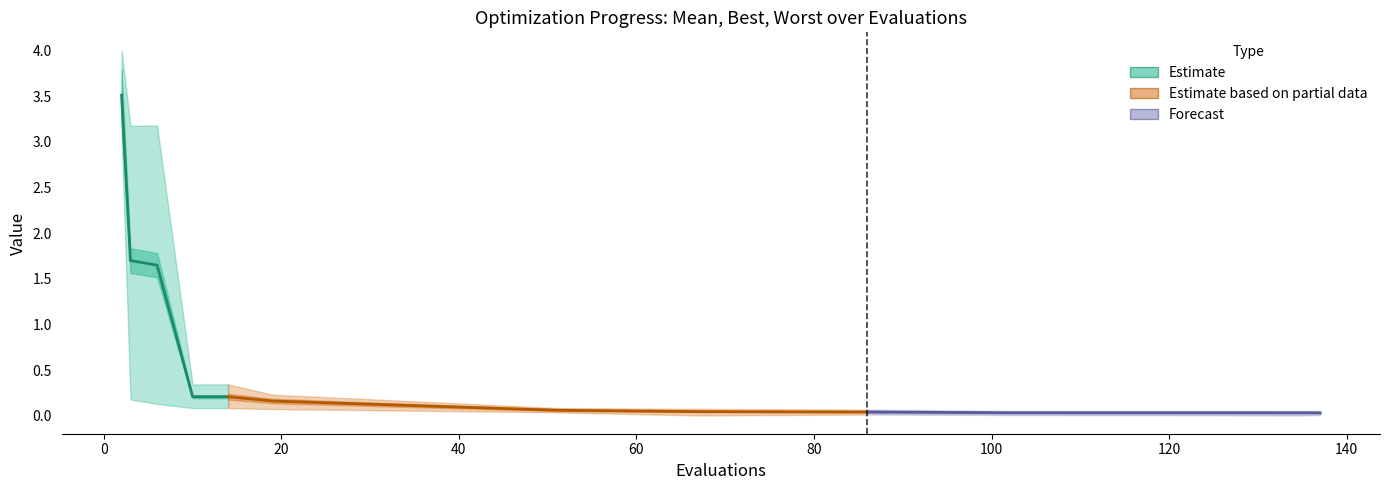

Between 14 and 6, which is larger?

6